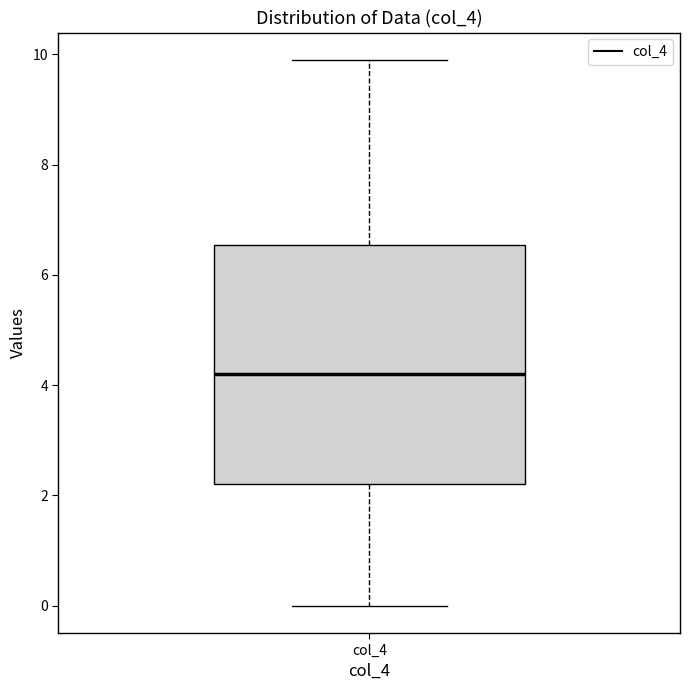

Where does the lower whisker of the box for col_4 end on the y-axis? The values are not printed on the chart, so give them approximately, as read against the axis.

0.0